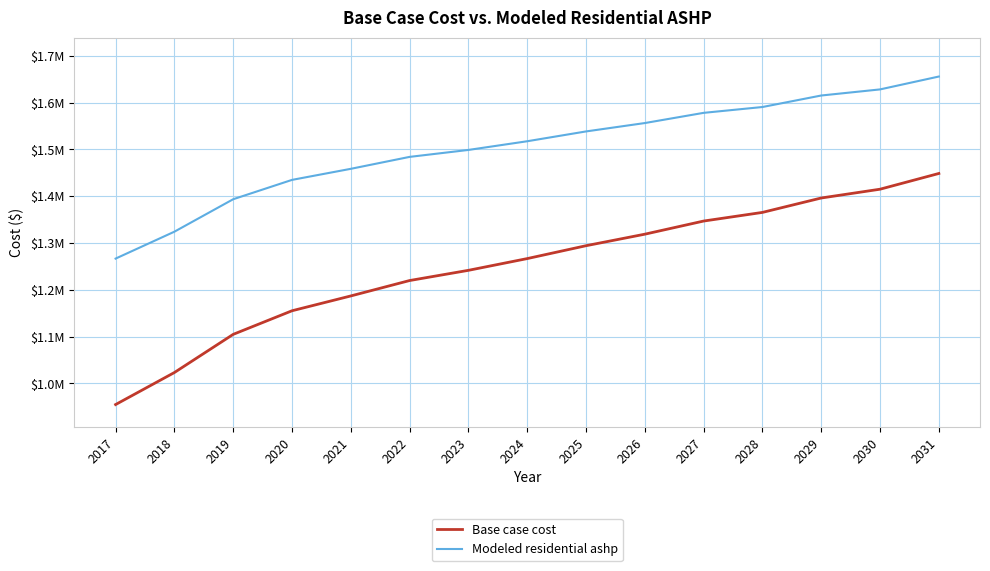

Rank the series by their maximum value, from lowest to highest.

Base case cost, Modeled residential ashp